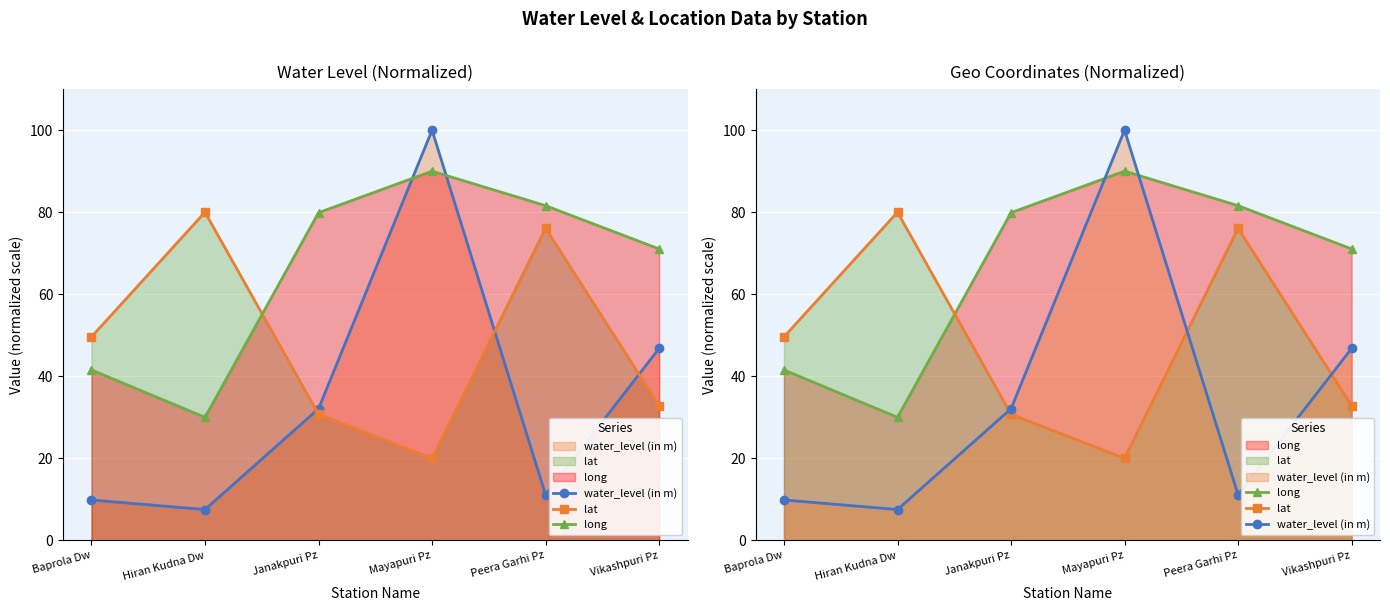

Between which two adjacent categories do lat and long first intersect?

Hiran Kudna Dw and Janakpuri Pz